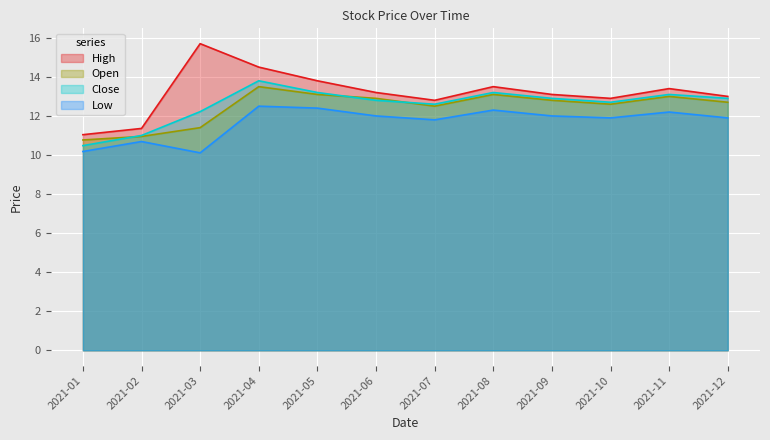

What is the value of the Open point at the 1st from the left?

10.8